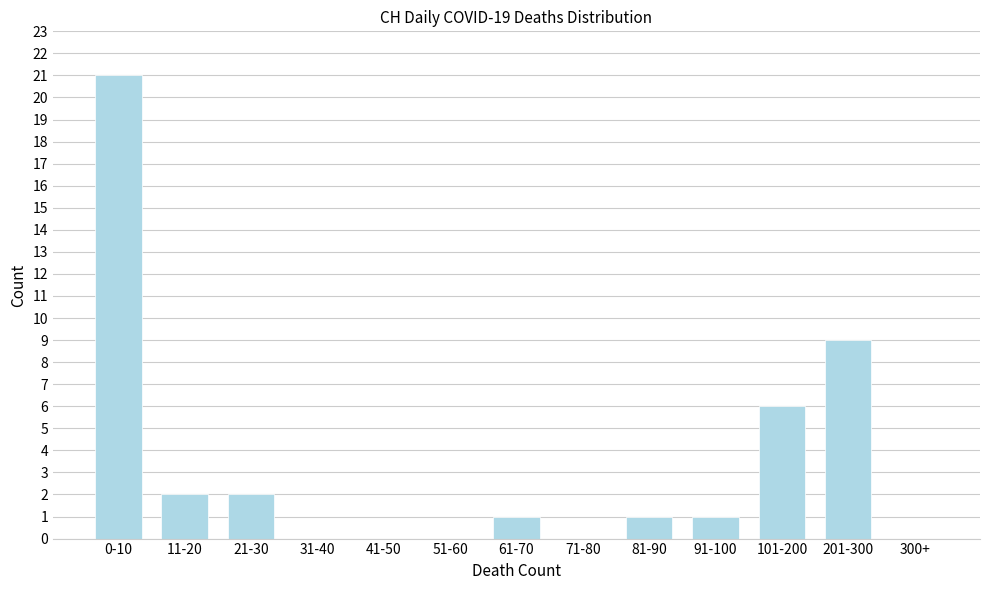

Reading left to right, transcribe all the data shown in this chart.

0-10=21	11-20=2	21-30=2	31-40=0	41-50=0	51-60=0	61-70=1	71-80=0	81-90=1	91-100=1	101-200=6	201-300=9	300+=0